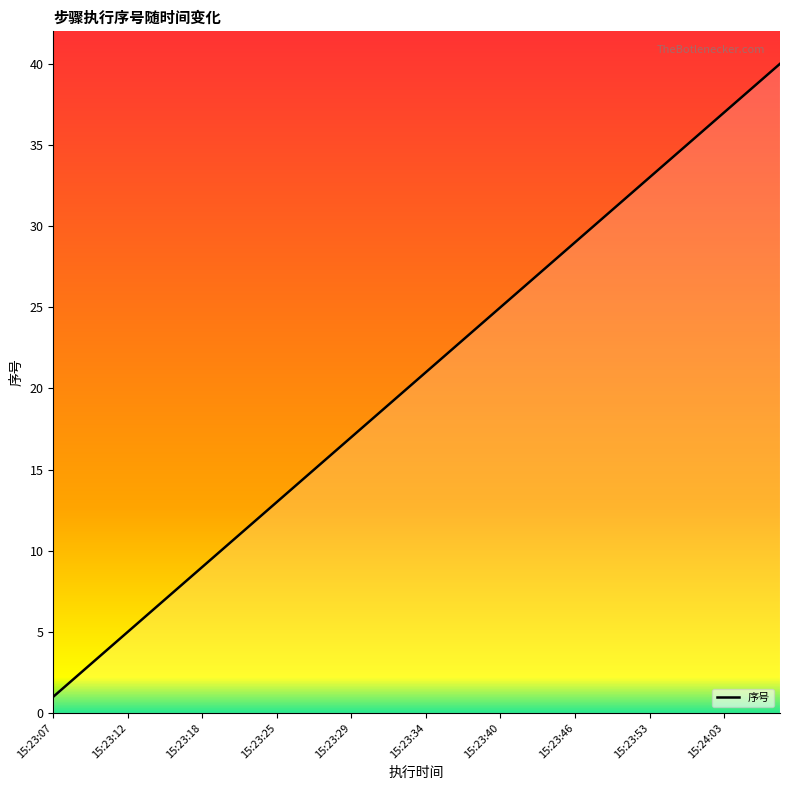

What is the sum of the values at 15:23:08 and 15:23:51?

34